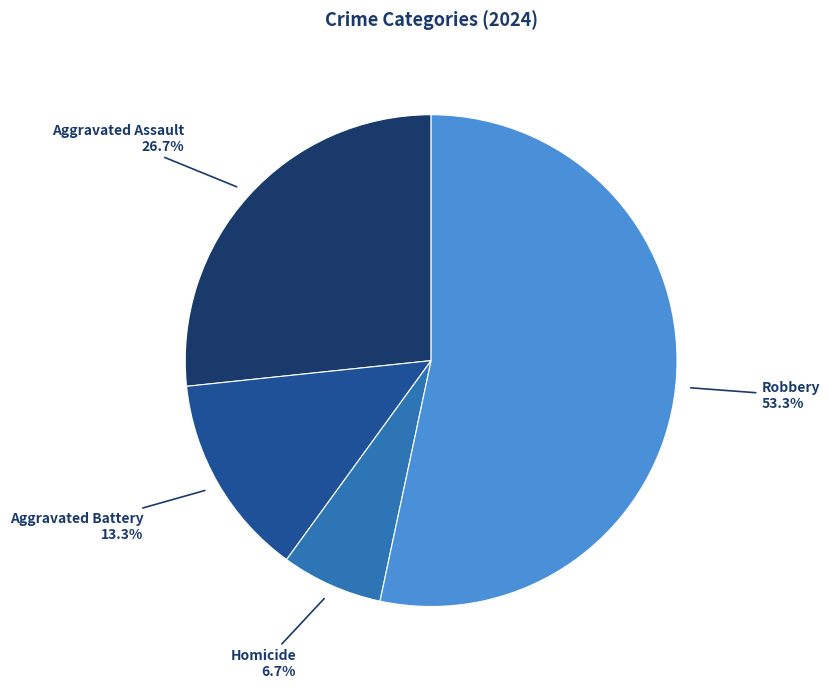

Count the number of slices in the pie.

4